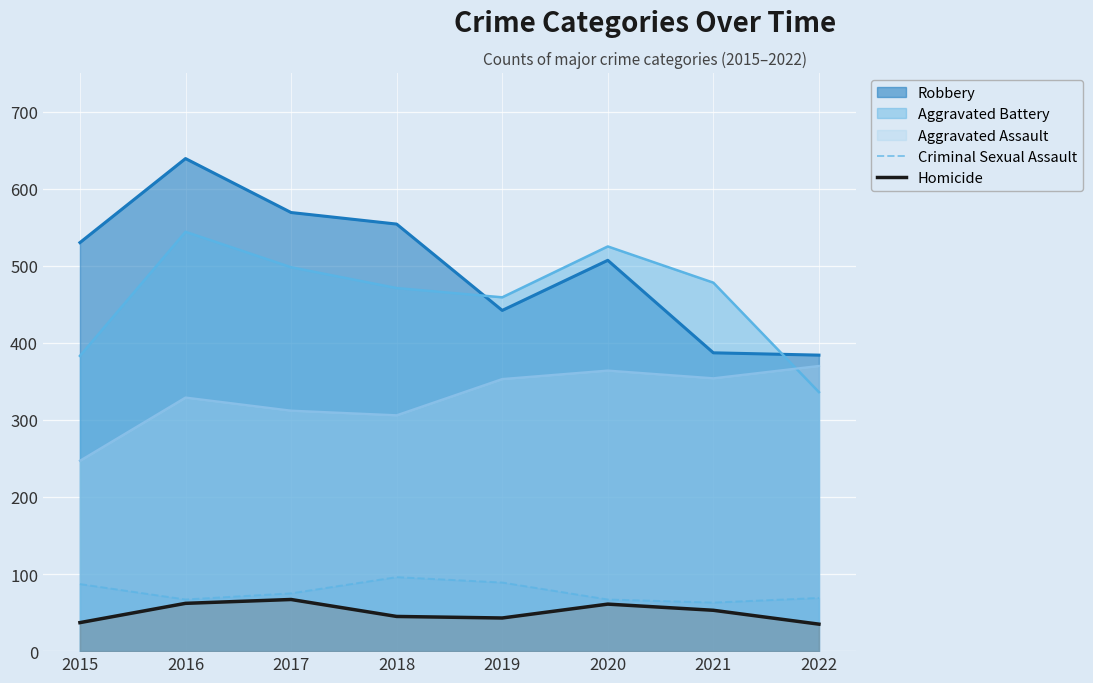

Which series has the widest spread of values?

Robbery